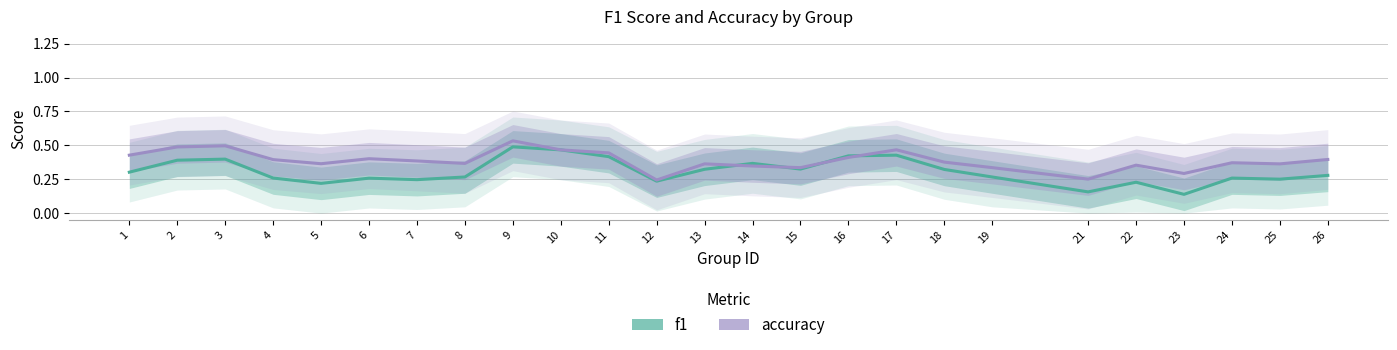

Reading left to right, transcribe all the data shown in this chart.

f1: 0.3	0.4	0.4	0.3	0.2	0.3	0.2	0.3	0.5	0.5	0.4	0.2	0.3	0.4	0.3	0.4	0.4	0.3	0.3	0.2	0.2	0.1	0.3	0.3	0.3
accuracy: 0.4	0.5	0.5	0.4	0.4	0.4	0.4	0.4	0.5	0.5	0.4	0.2	0.4	0.3	0.3	0.4	0.5	0.4	0.3	0.3	0.4	0.3	0.4	0.4	0.4